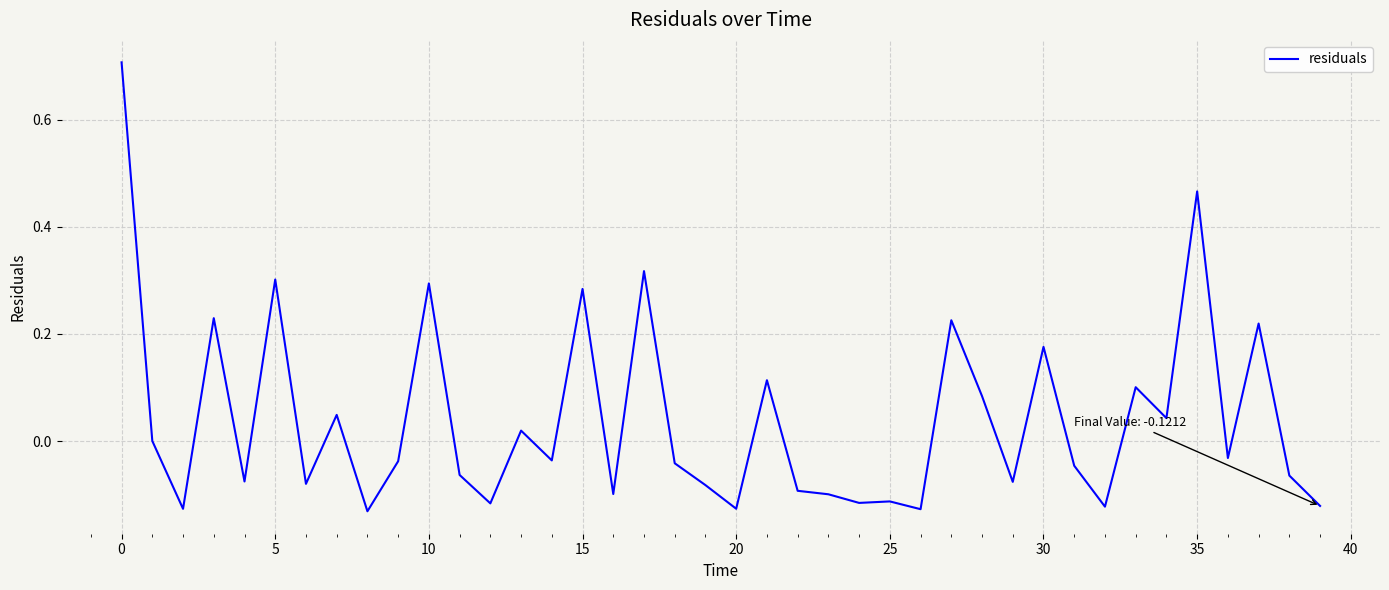

Does the chart display data point markers on the line(s)?

No